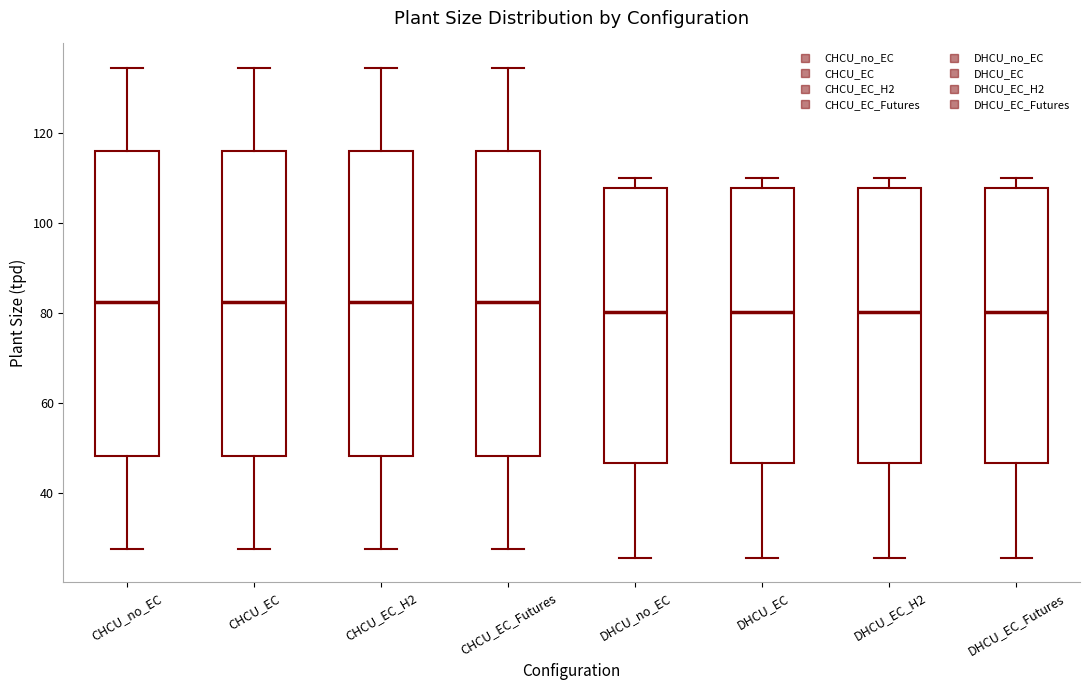

Reading left to right, transcribe this box plot: for each box, give where its median line is, the range the box spans, and where its two whiskers end, as read against the y-axis. The values are not printed on the chart, so give them approximately, as read against the axis.

CHCU_no_EC: median 82, box 48 to 116, whiskers 28 to 134
CHCU_EC: median 82, box 48 to 116, whiskers 28 to 134
CHCU_EC_H2: median 82, box 48 to 116, whiskers 28 to 134
CHCU_EC_Futures: median 82, box 48 to 116, whiskers 28 to 134
DHCU_no_EC: median 80, box 46 to 108, whiskers 26 to 110
DHCU_EC: median 80, box 46 to 108, whiskers 26 to 110
DHCU_EC_H2: median 80, box 46 to 108, whiskers 26 to 110
DHCU_EC_Futures: median 80, box 46 to 108, whiskers 26 to 110